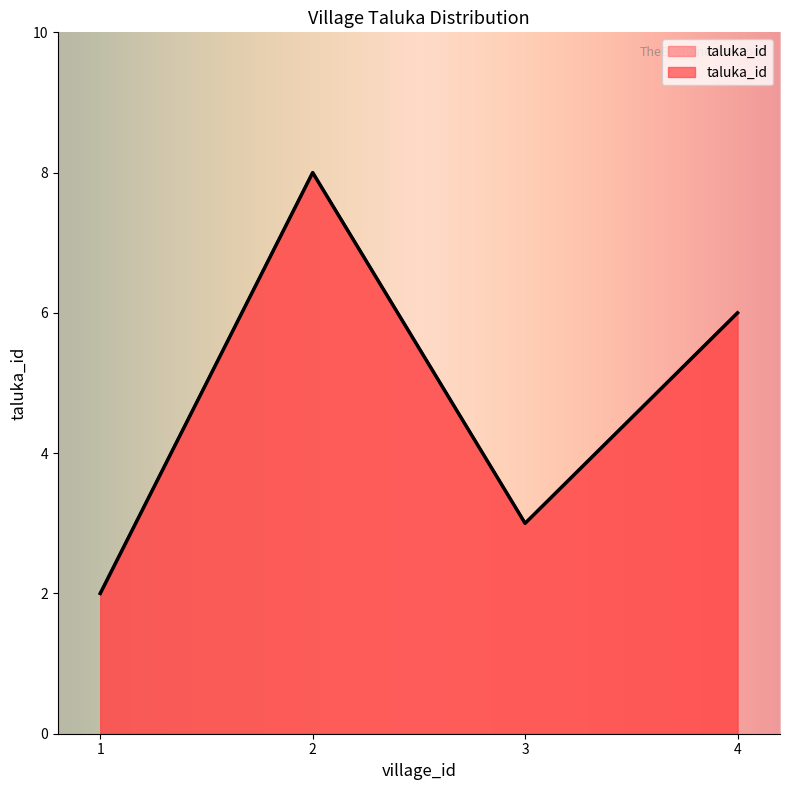

Where does the data first go above 6?

2